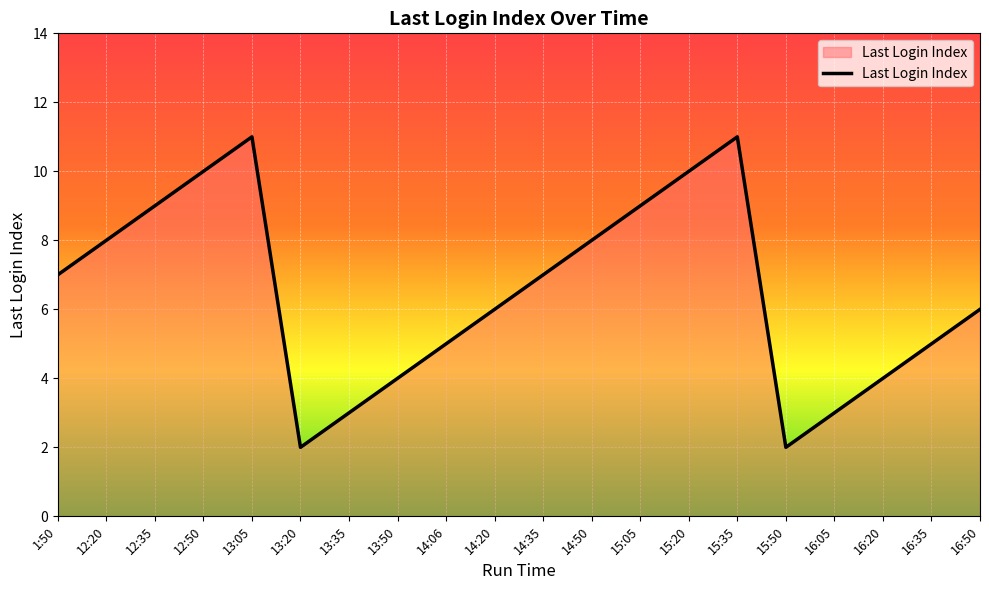

What is the sum of all values?

130